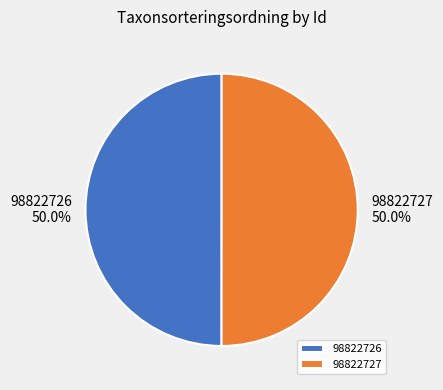

How many segments does this pie chart have?

2